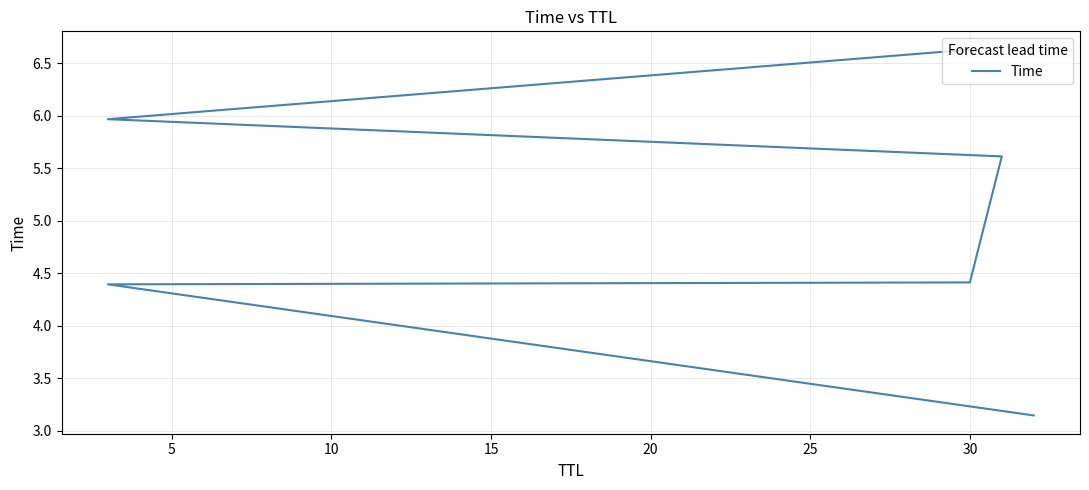

What is the change in value from 0 to 10?

+1.3